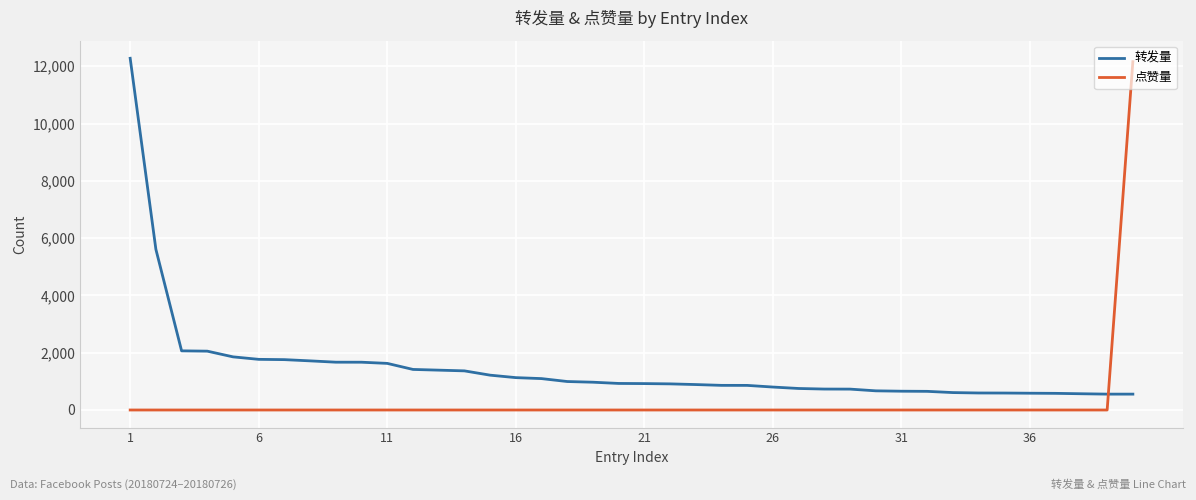

What is the maximum value shown in the chart?

12278